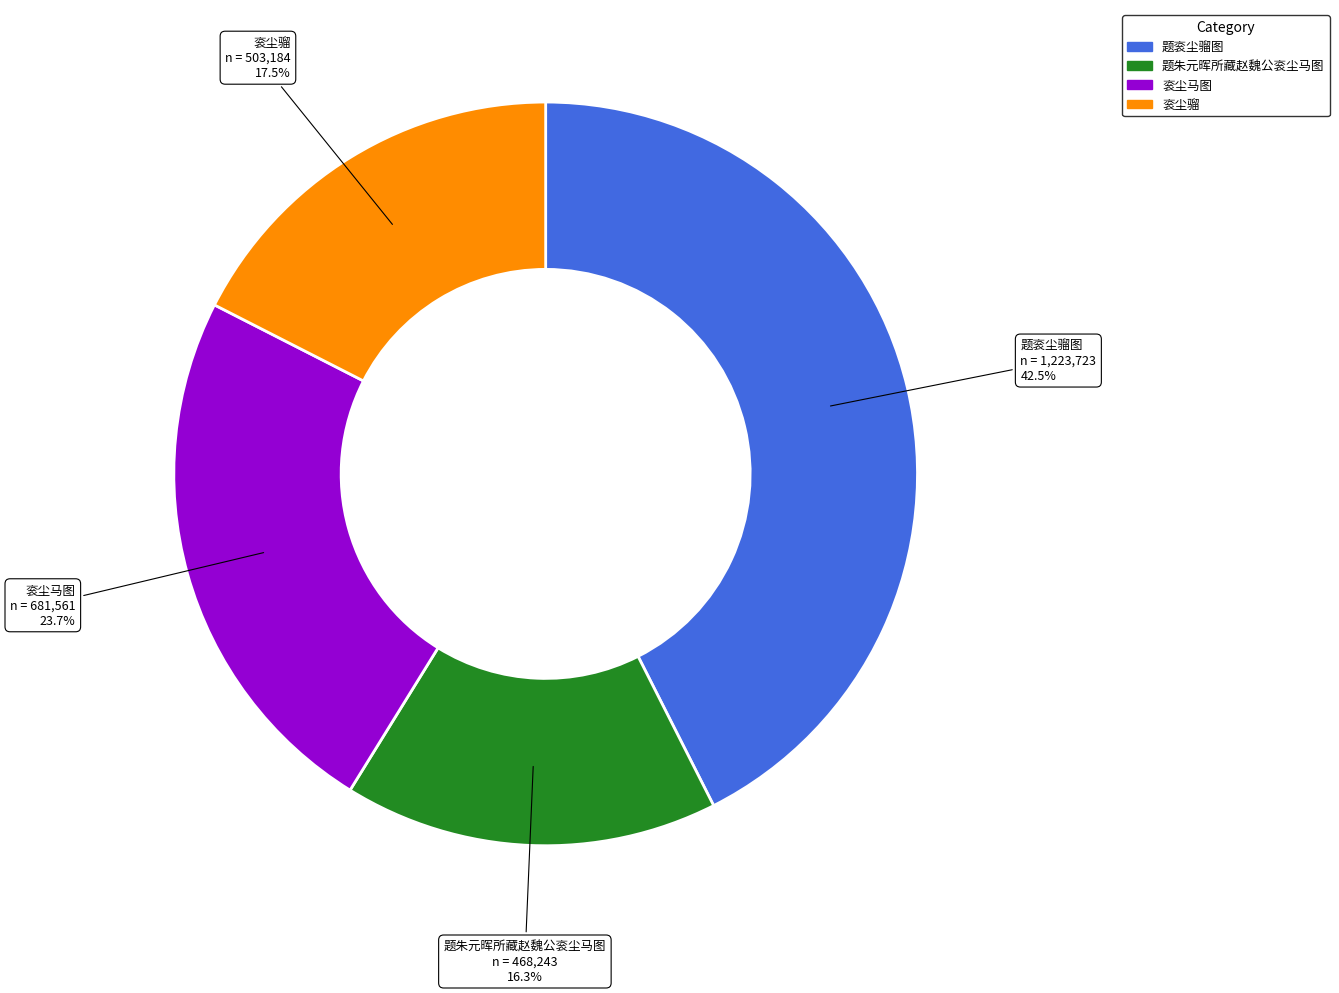

Count the number of slices in the pie.

4